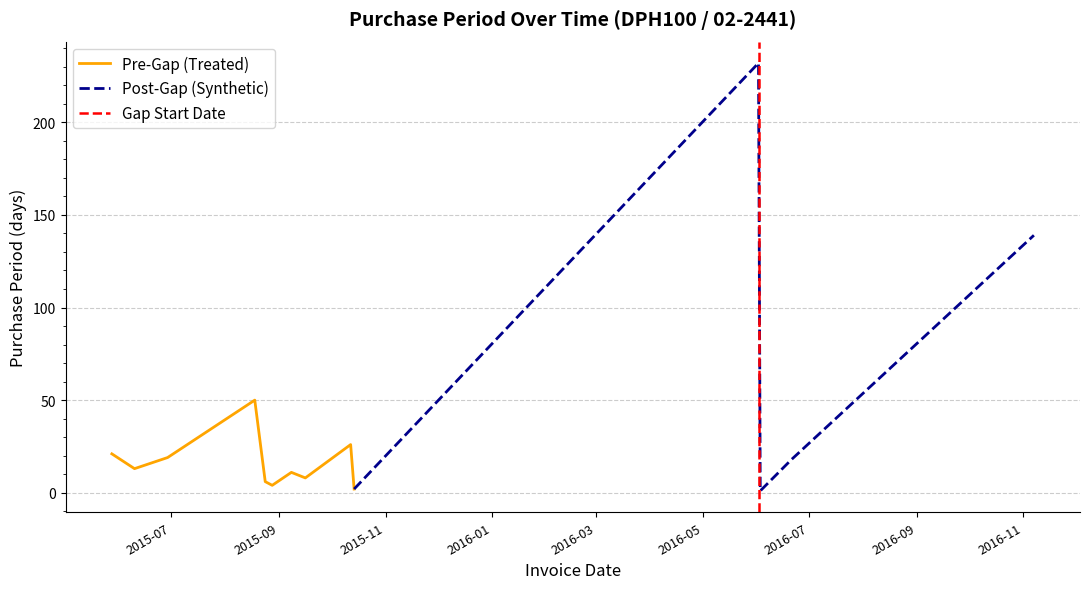

At which label is the value closest to 116?

2016-11-07